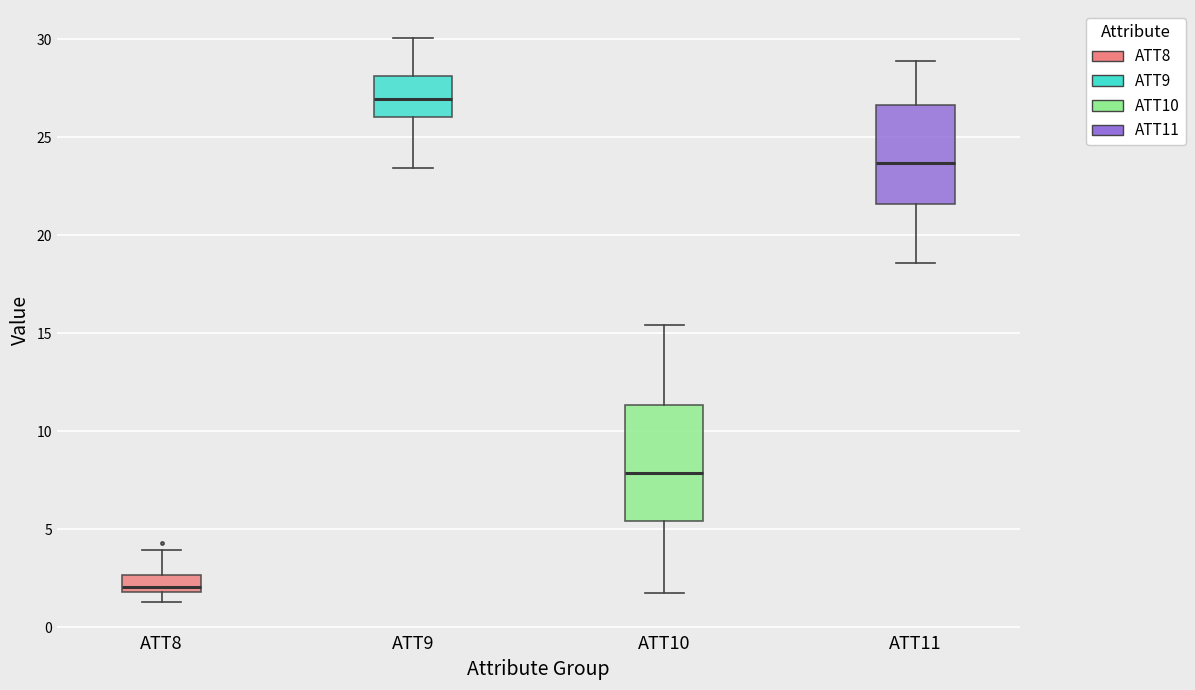

Which box's median line is the highest?

ATT9